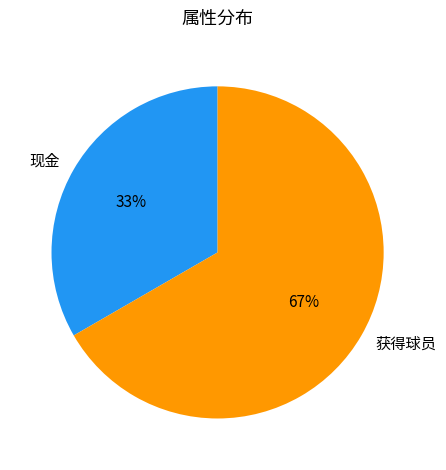

Which category has the smallest portion of the pie?

现金